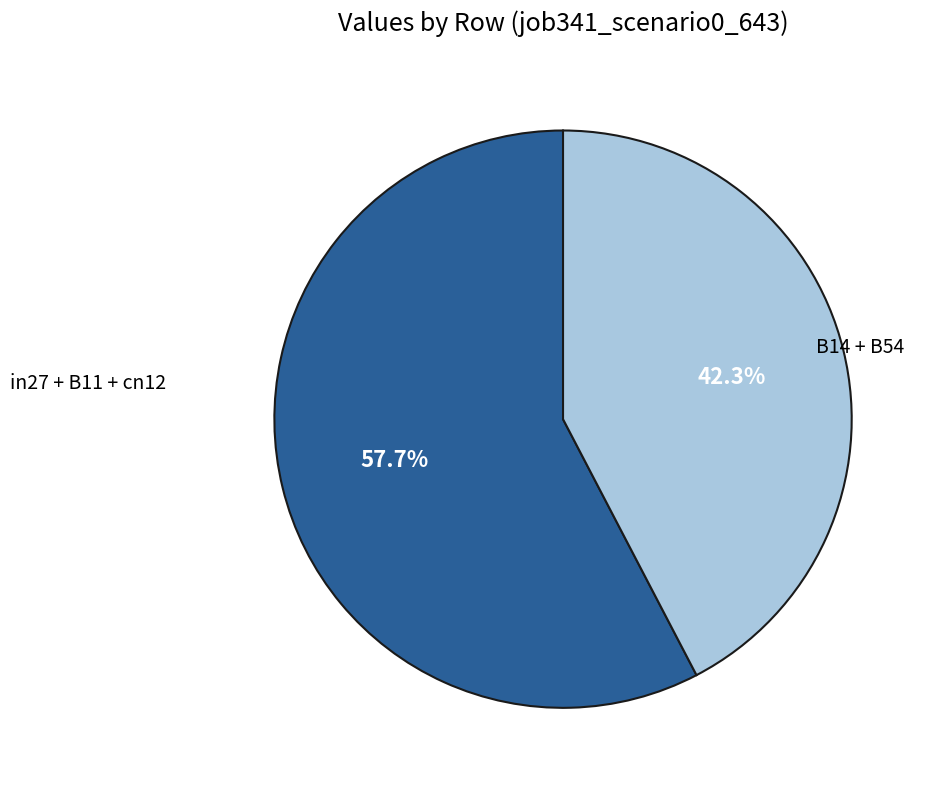

Does any single category account for the majority?

Yes